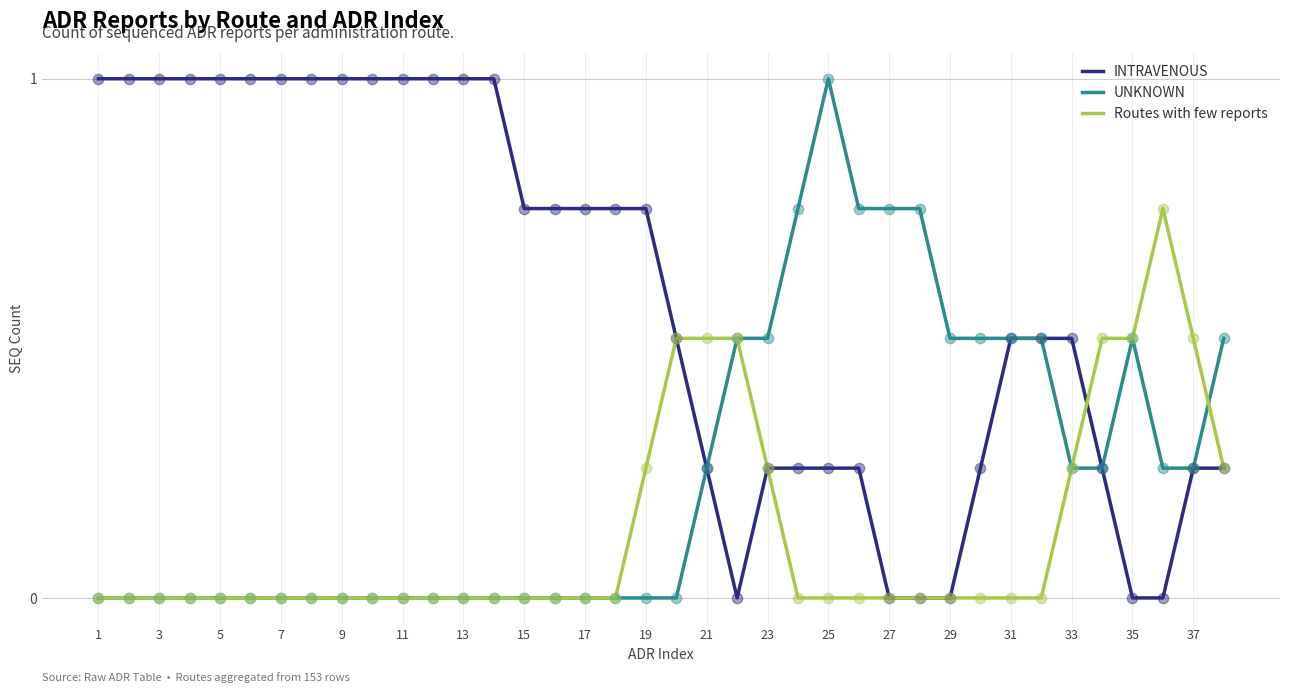

Which series has the largest total across all categories?

INTRAVENOUS